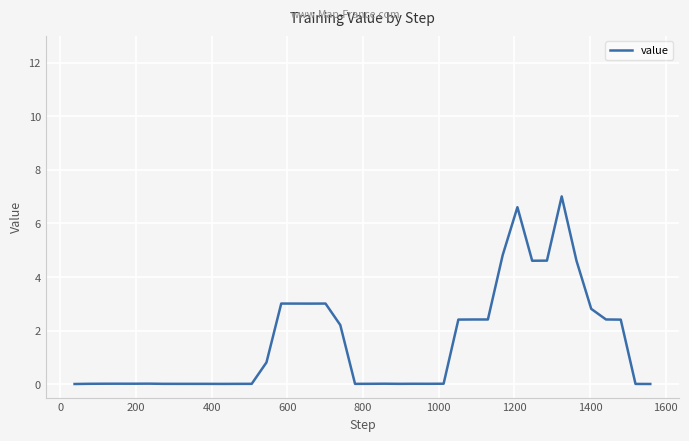

What is the greatest value displayed?

7.0